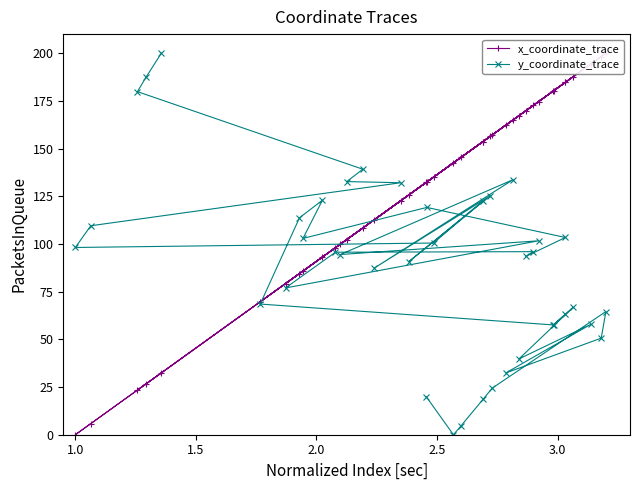

What is the sum of all y_coordinate_trace values?

3585.4